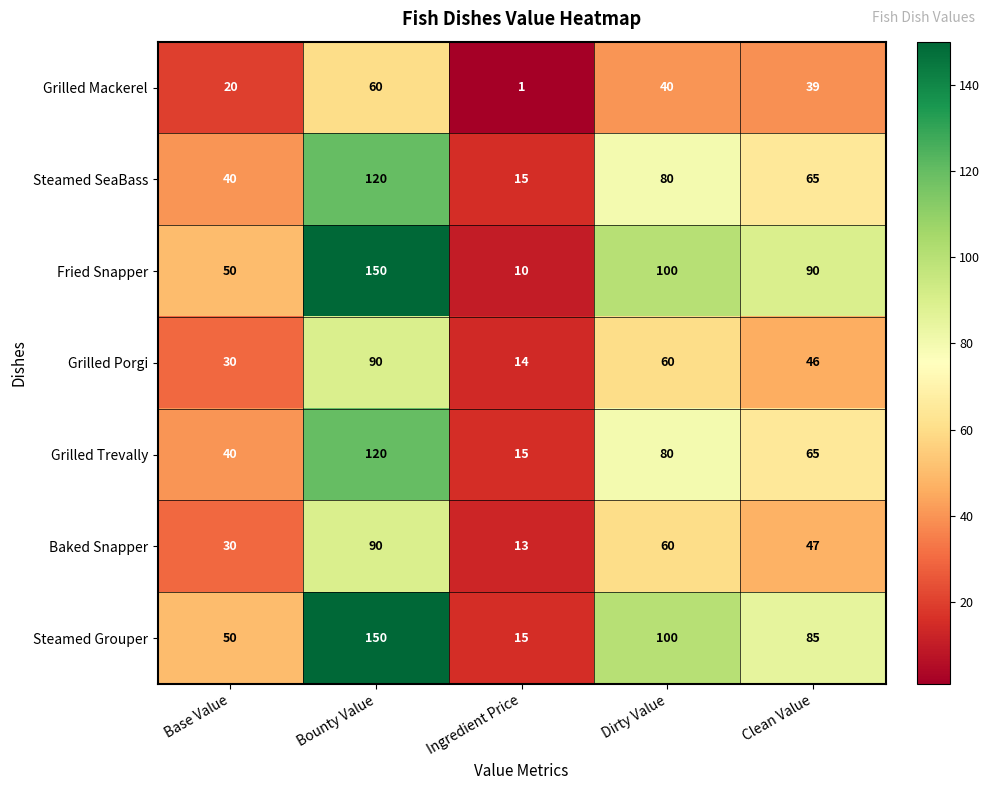

What is the difference between the second highest and second lowest values in the Grilled Trevally series?

40